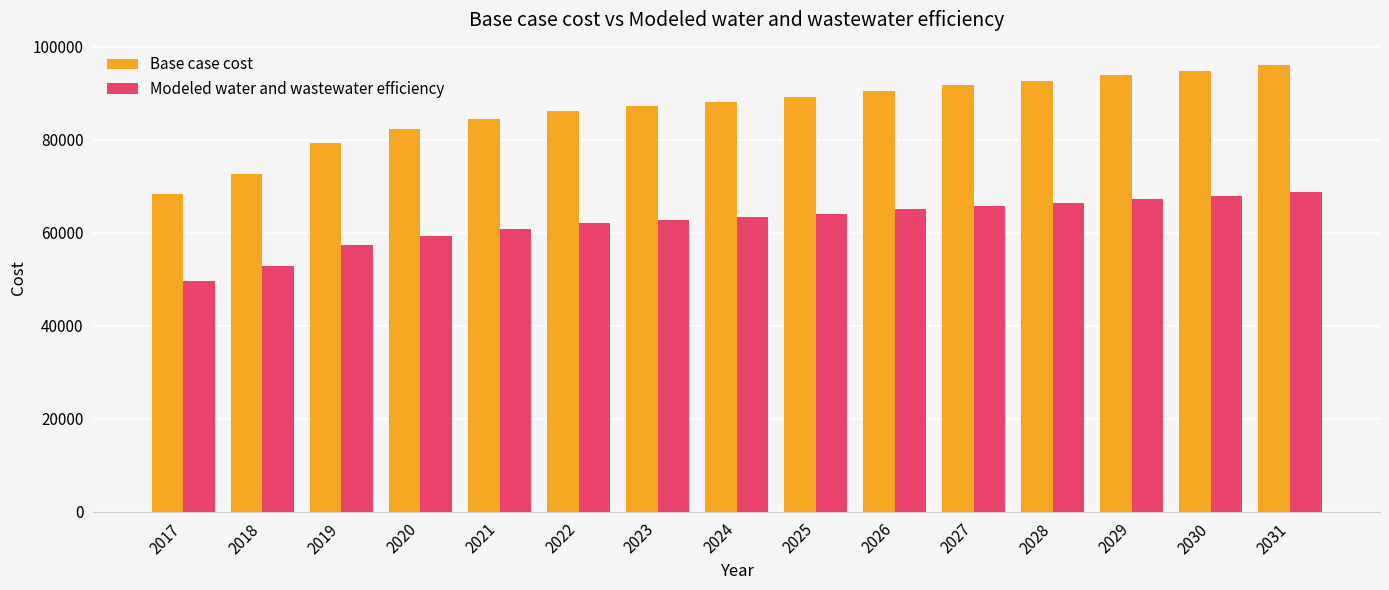

What is the total value across all series at 2027?

157483.2